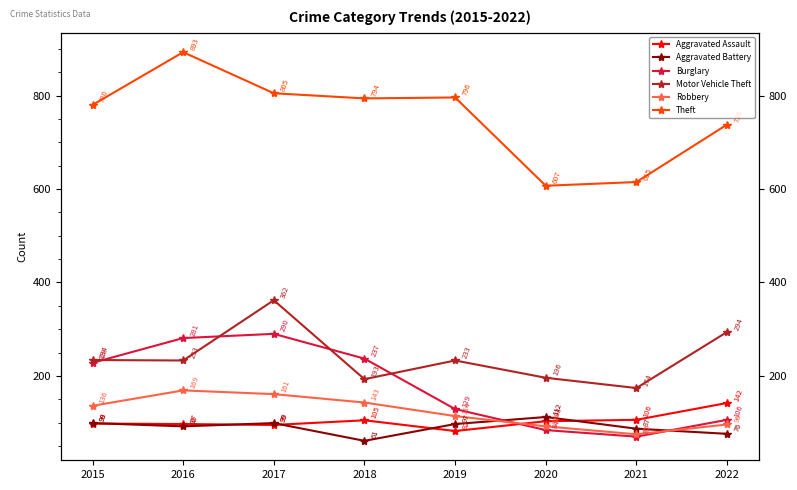

Which series has the largest total across all categories?

Theft